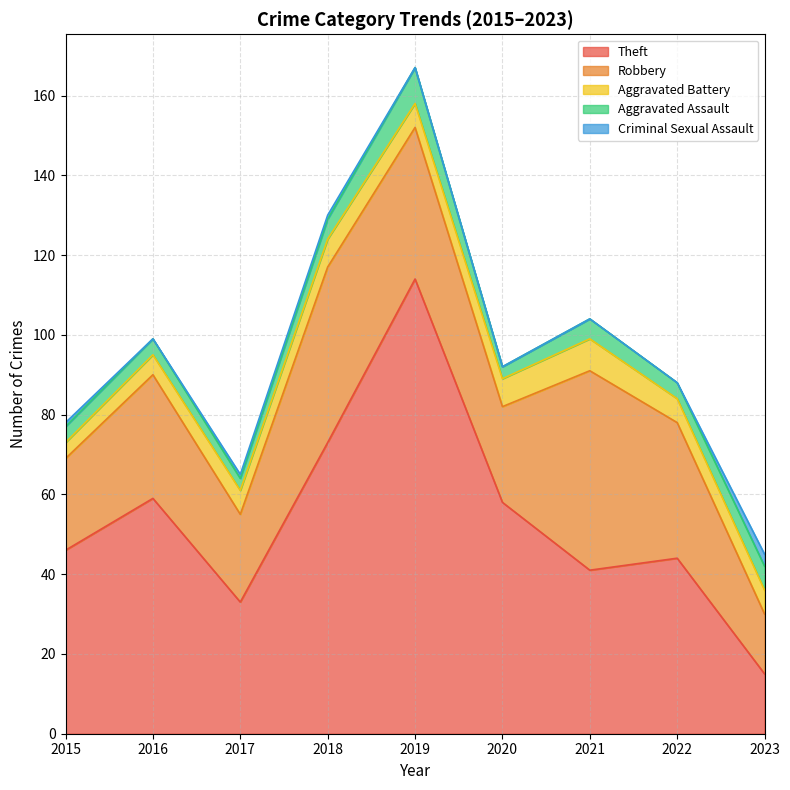

What is the maximum value shown in the chart?

114